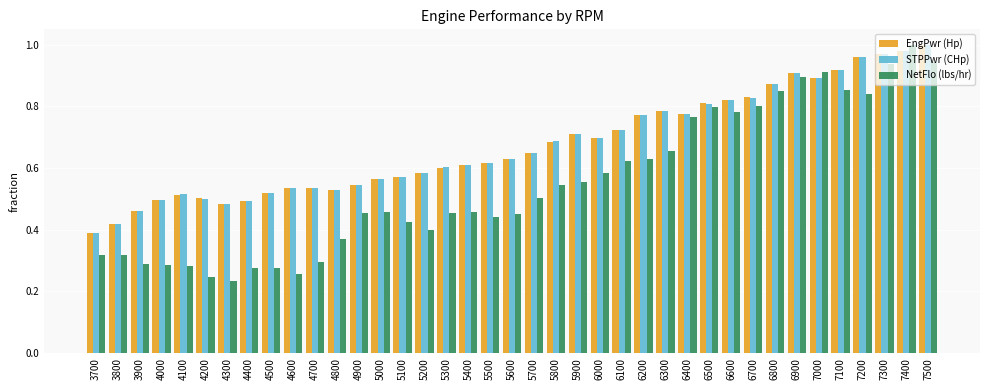

What is the total value across all series at 5500?

1.7